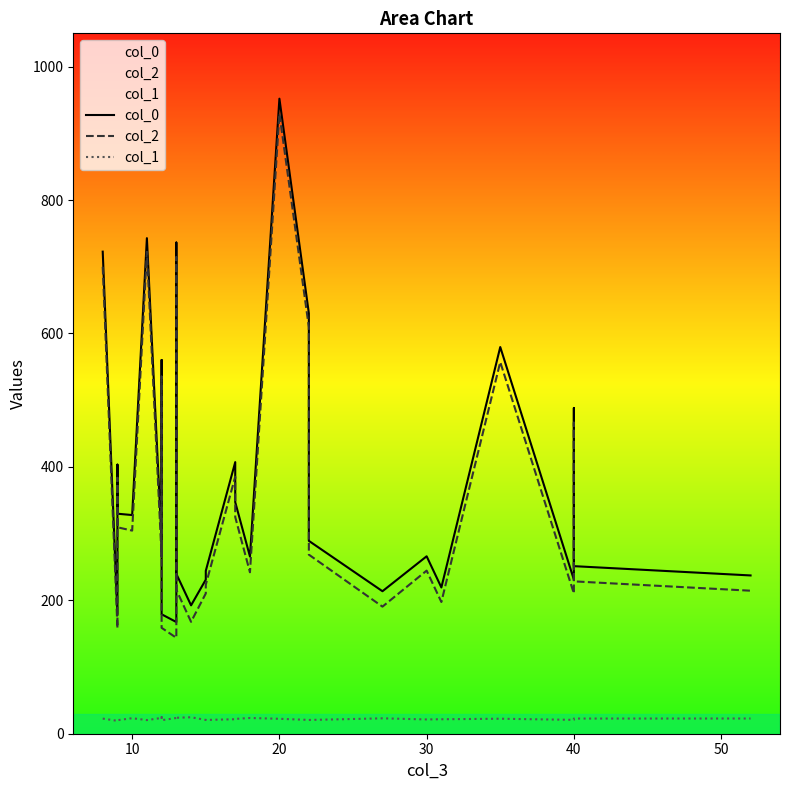

What are all the series names shown in the legend?

col_0, col_2, col_1